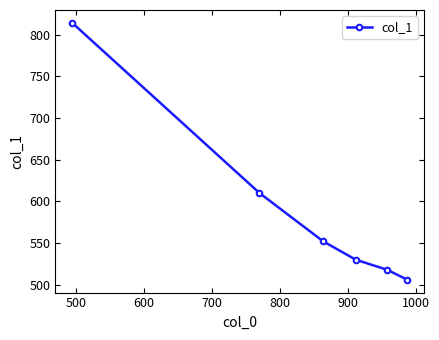

What is the smallest value displayed?

506